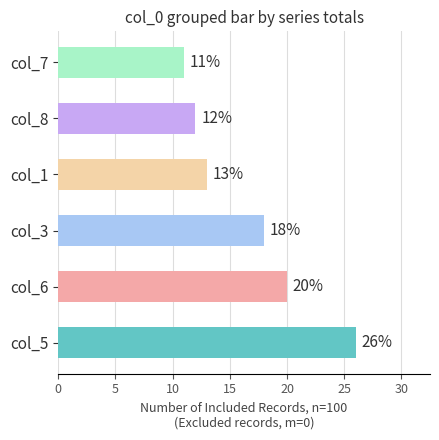

Are the bars grouped side by side (vs. stacked)?

No